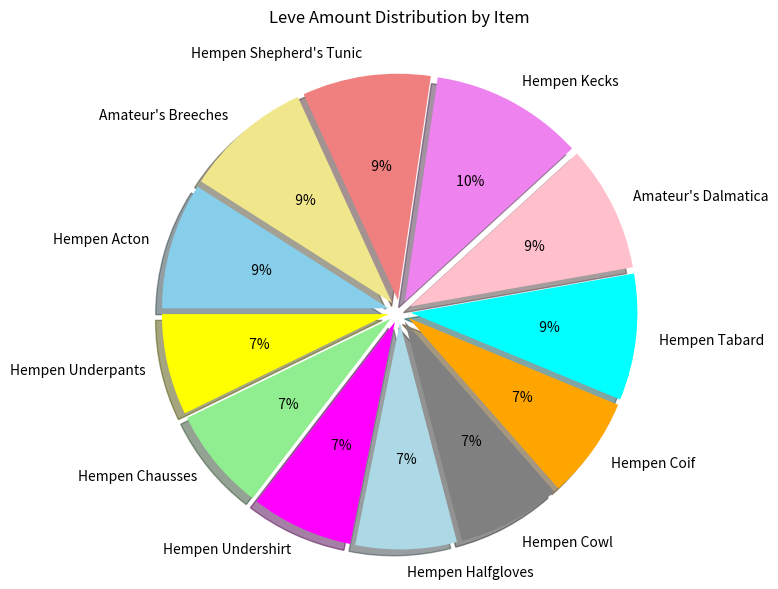

To the nearest percent, what is the average slice percentage?

8%